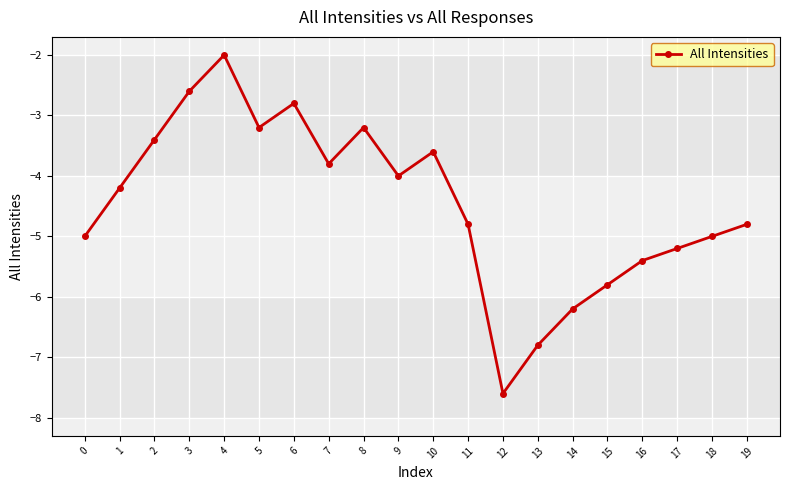

Is it true that the value at 4 is -2.0?

True